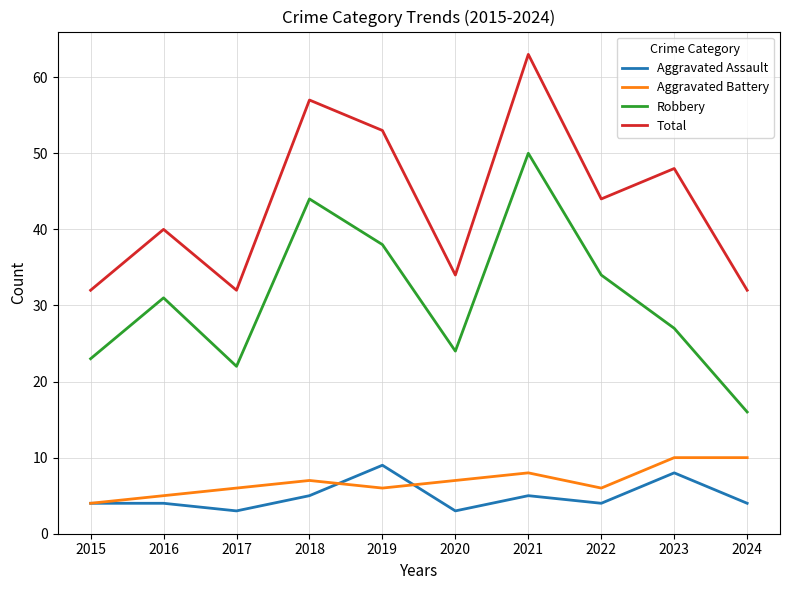

What is the minimum value for Total?

32